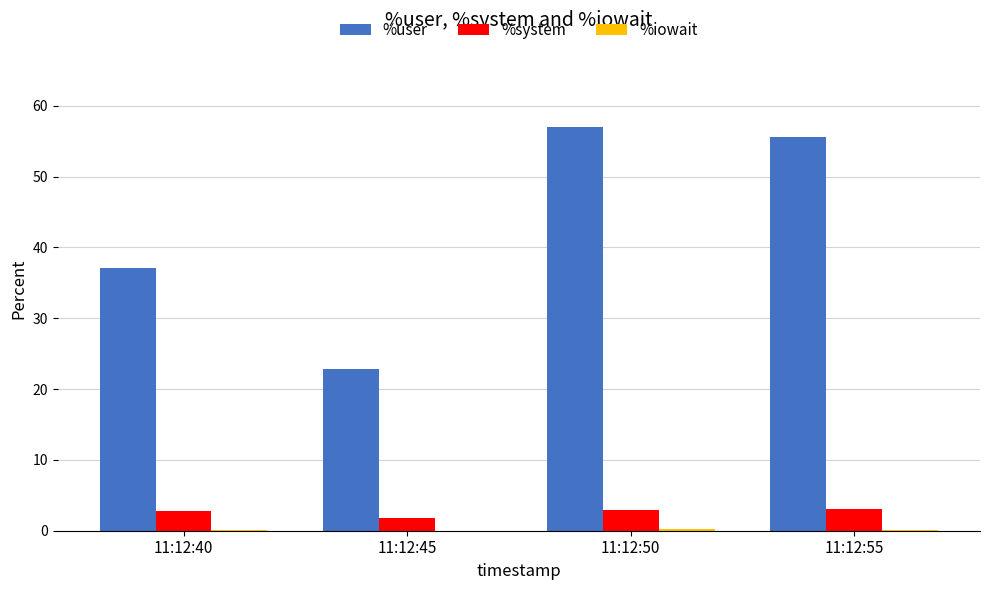

What value does the %system series have at 11:12:40?

2.8